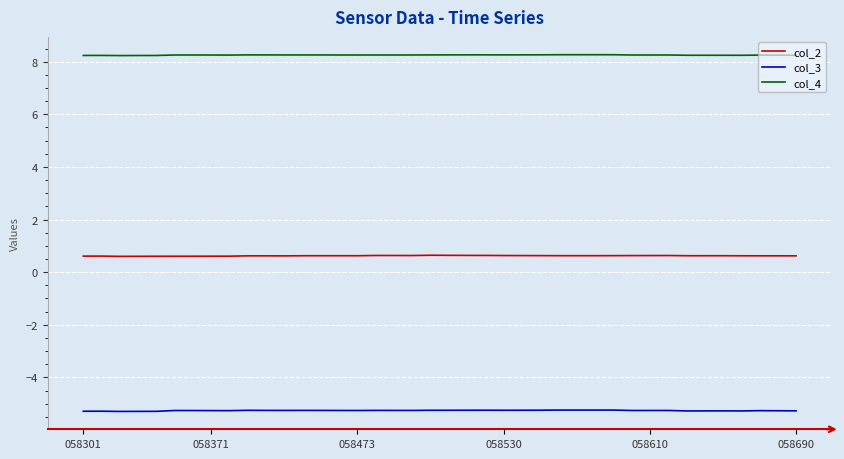

Which series has the largest total across all categories?

col_4